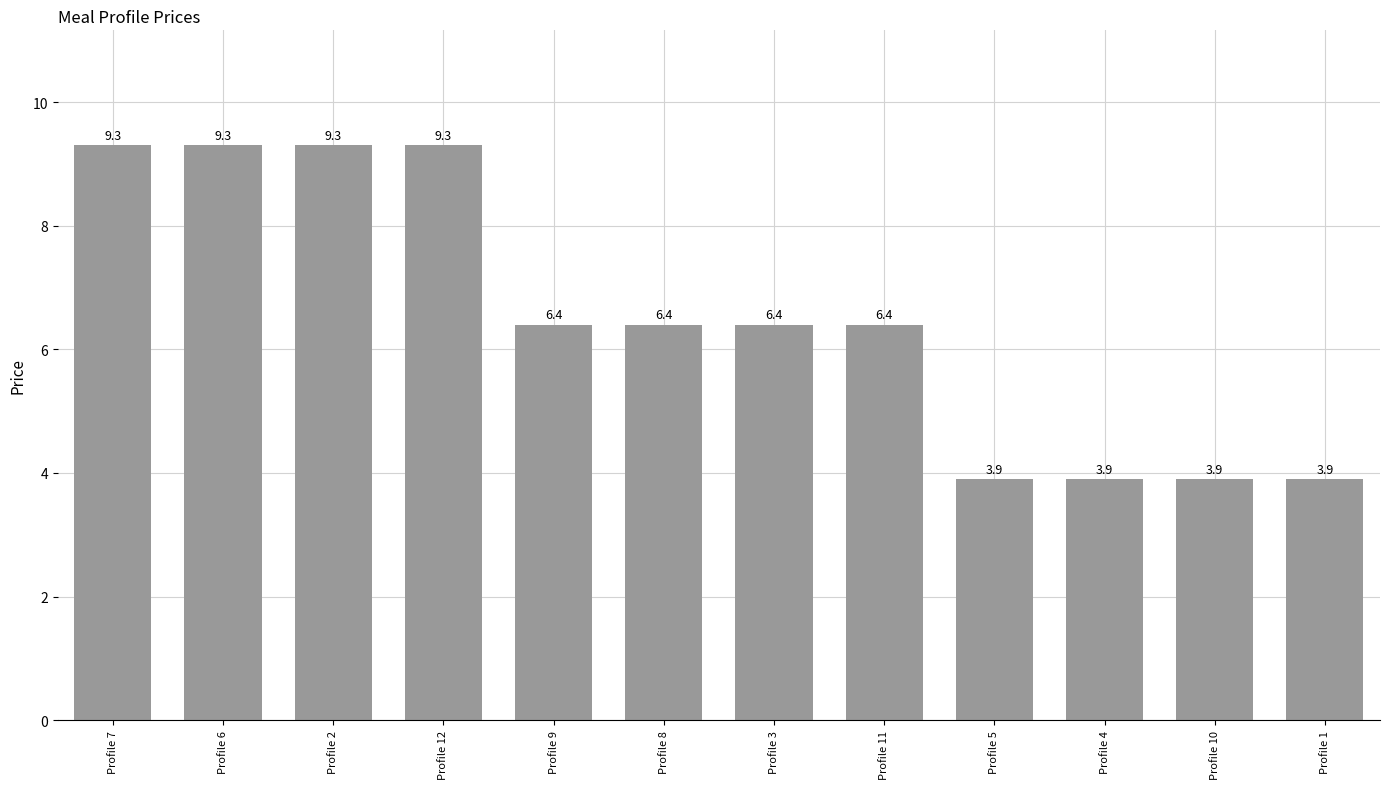

What is the average value?

6.5